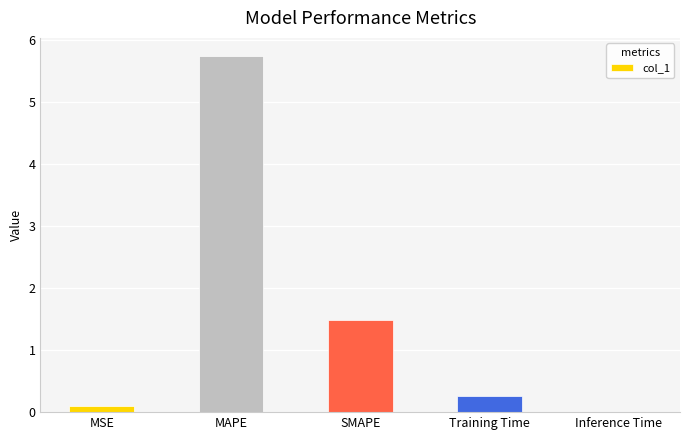

What is the ratio of the value at MAPE to the value at SMAPE?

3.9